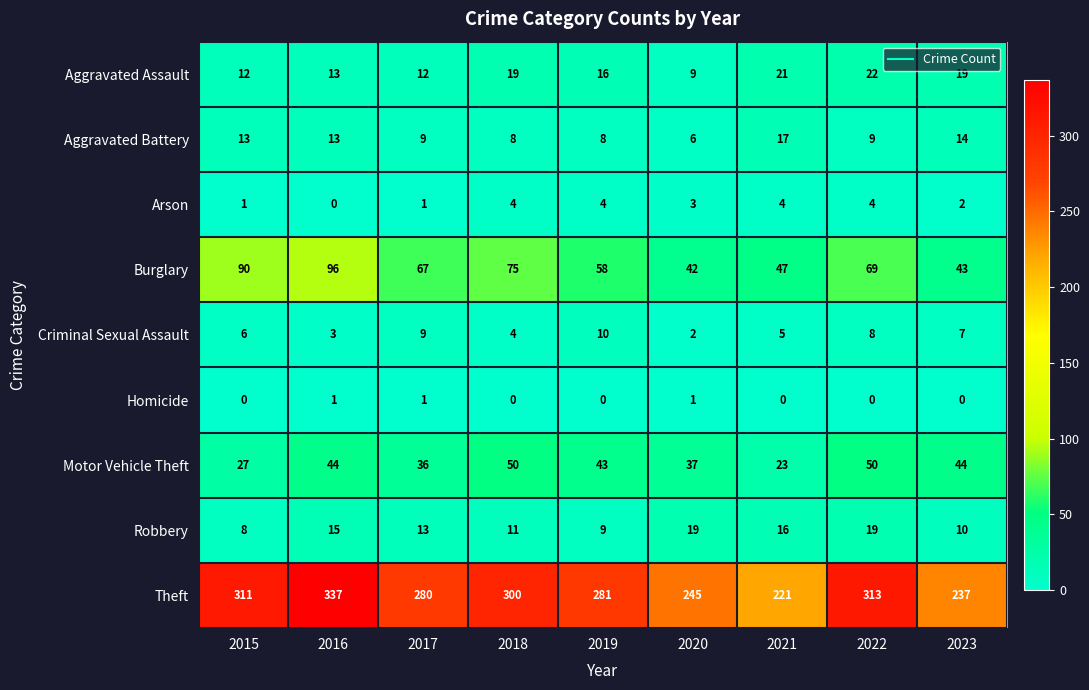

Which series has the widest spread of values?

Theft